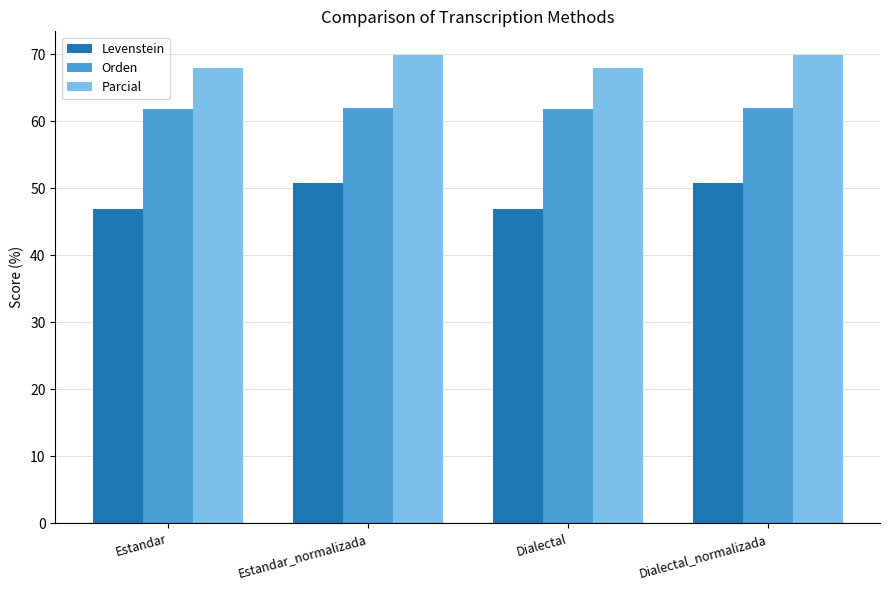

What is the minimum value for Levenstein?

46.9